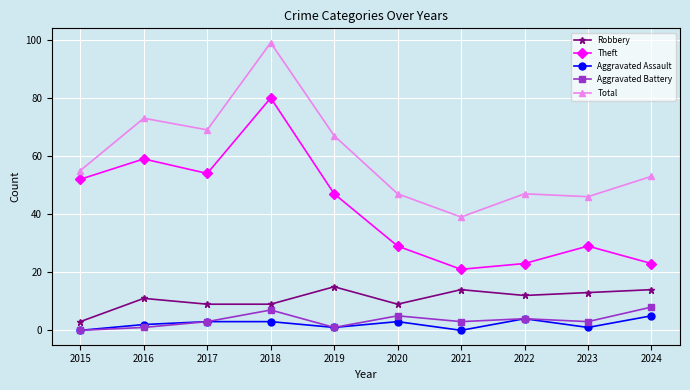

What is the sum of all Theft values?

417